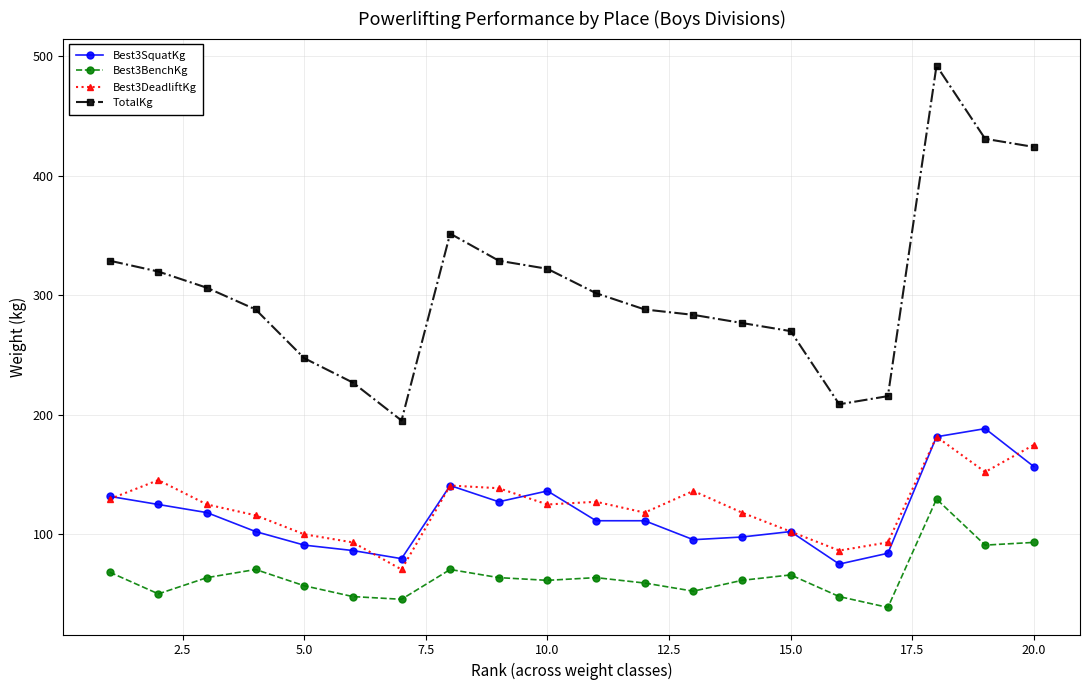

Which series has the largest total across all categories?

TotalKg